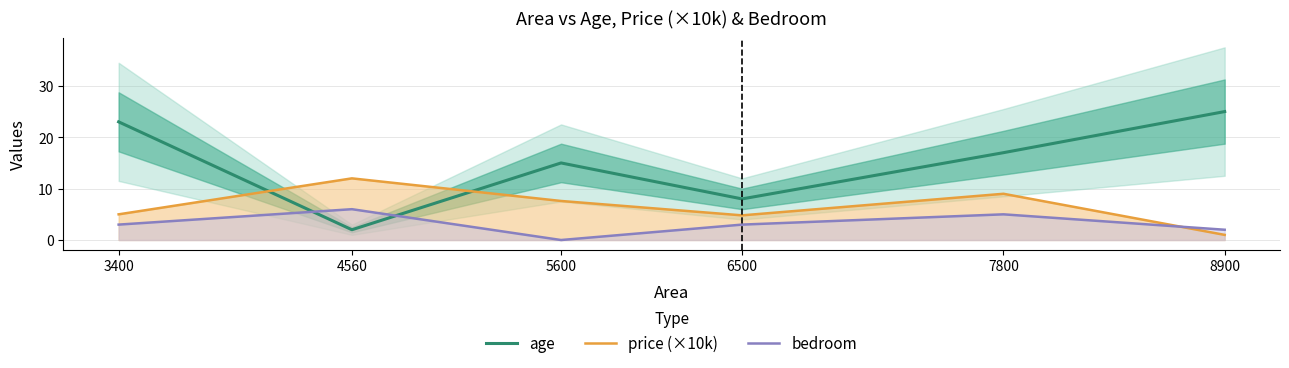

What is the maximum value shown in the chart?

25.0